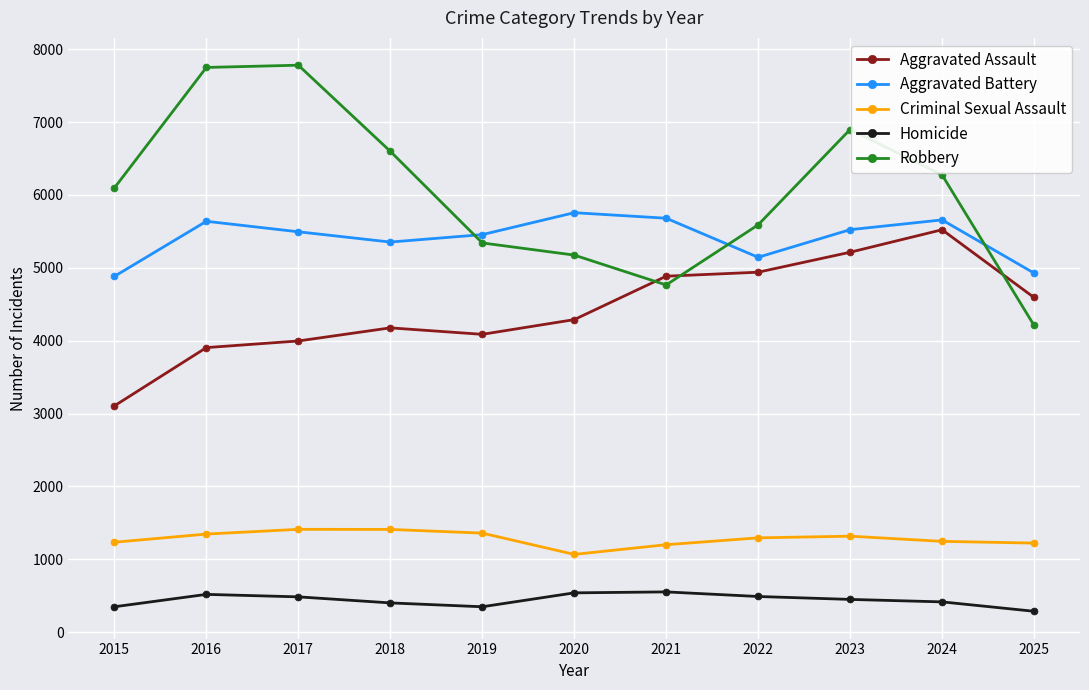

What are all the series names shown in the legend?

Aggravated Assault, Aggravated Battery, Criminal Sexual Assault, Homicide, Robbery